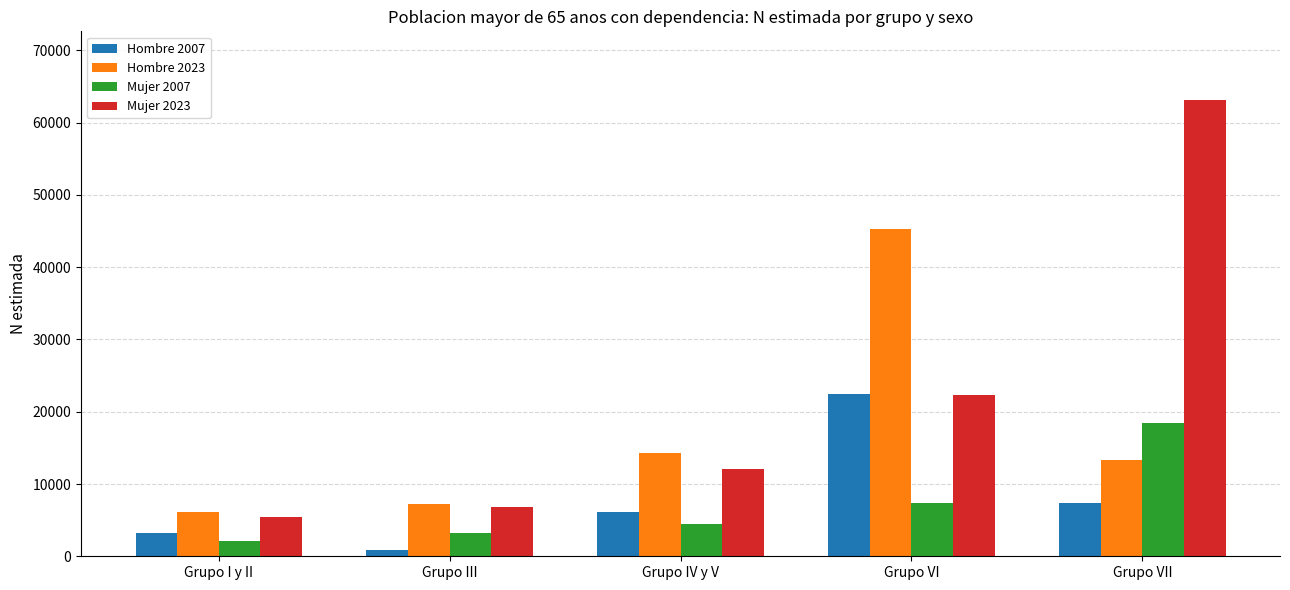

What is the sum of the Mujer 2007 values at Grupo VII and Grupo VI?

25802